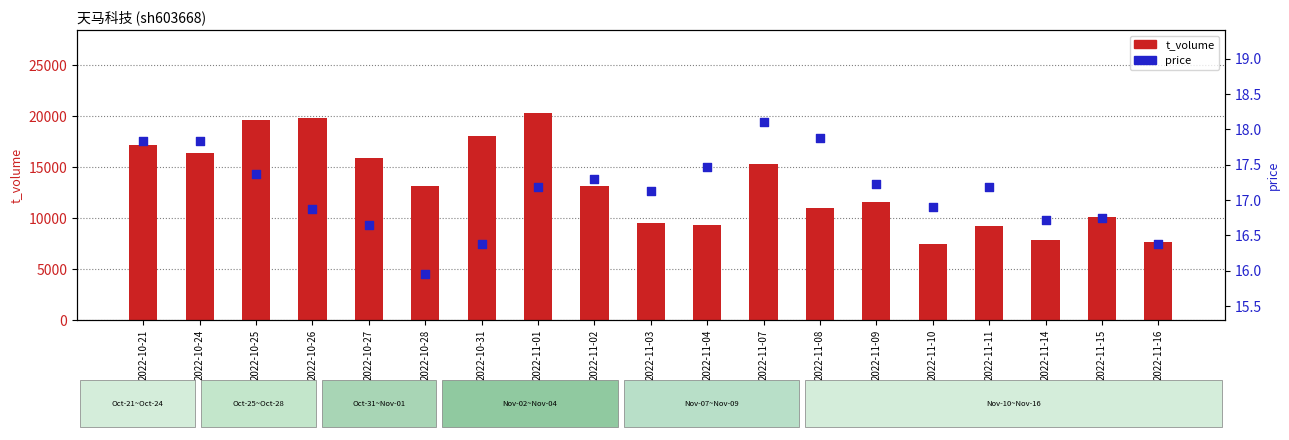

Which series has the largest total across all categories?

t_volume